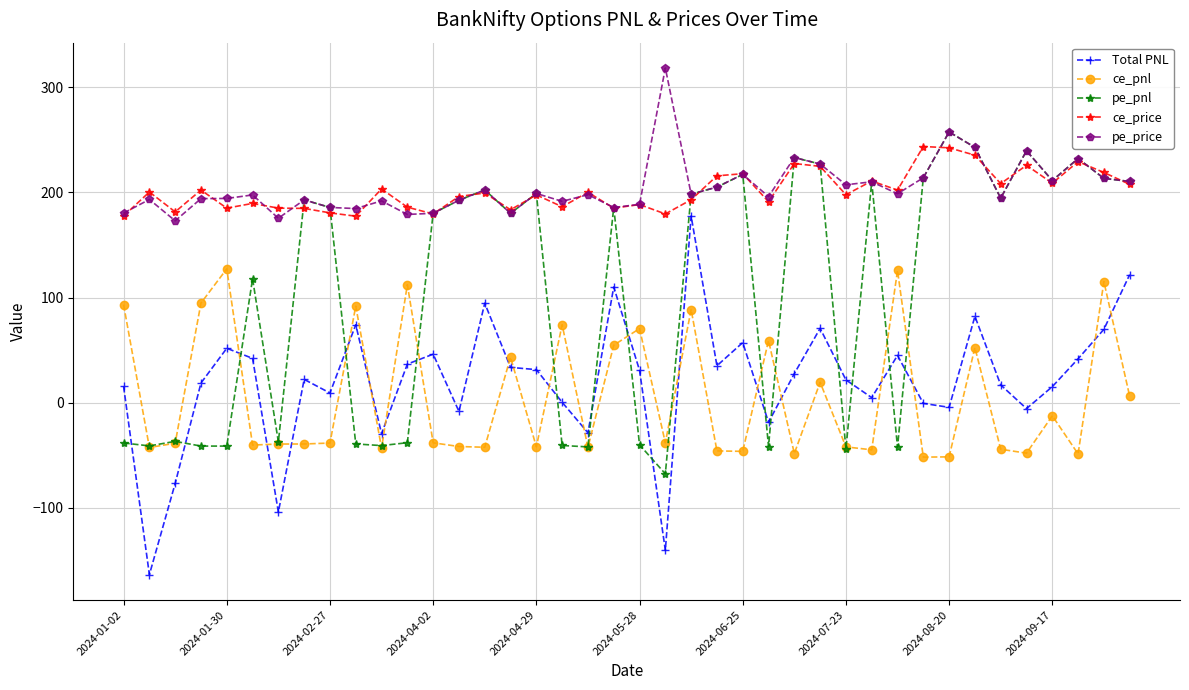

What is the highest value of the Total PNL series?

177.5